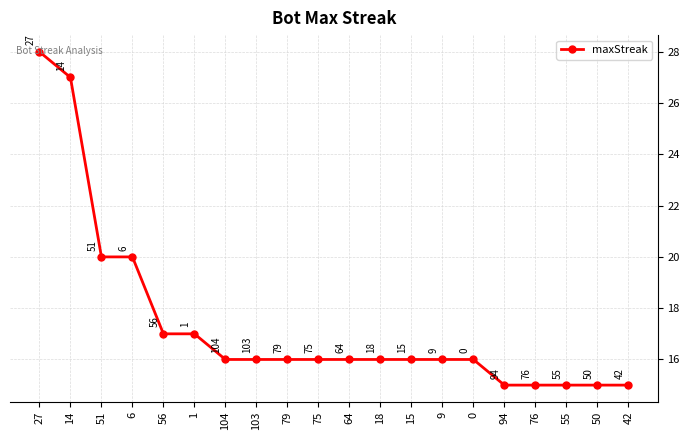

What is the smallest value displayed?

15